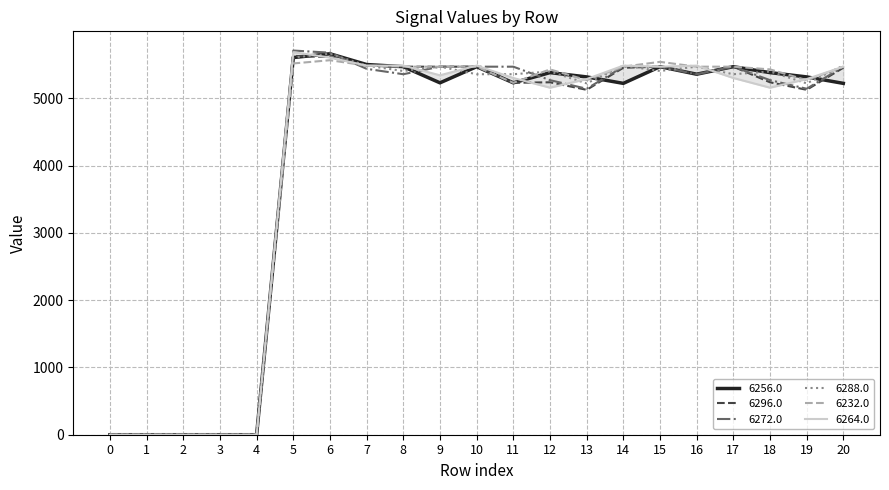

Where do 6232.0 and 6256.0 first cross each other?

12 and 13